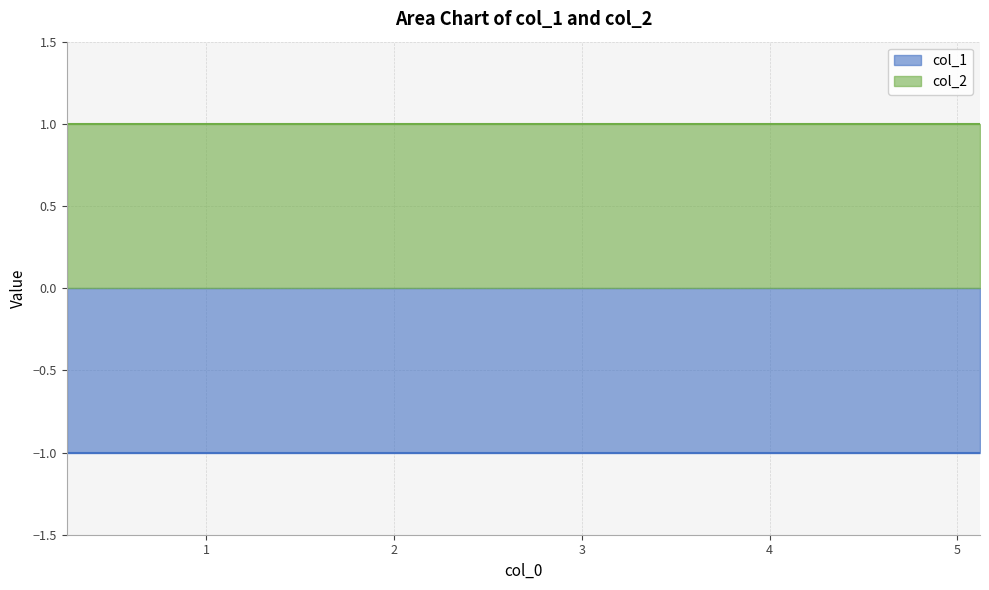

True or false: col_2 has more than 0 points higher than both neighbors.

False